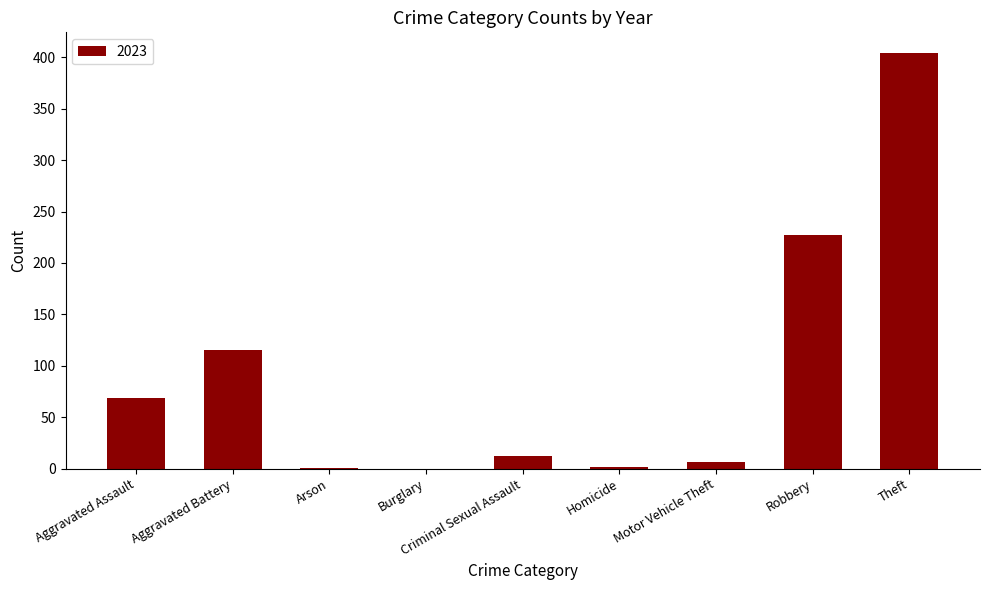

Does the chart contain stacked bars?

No